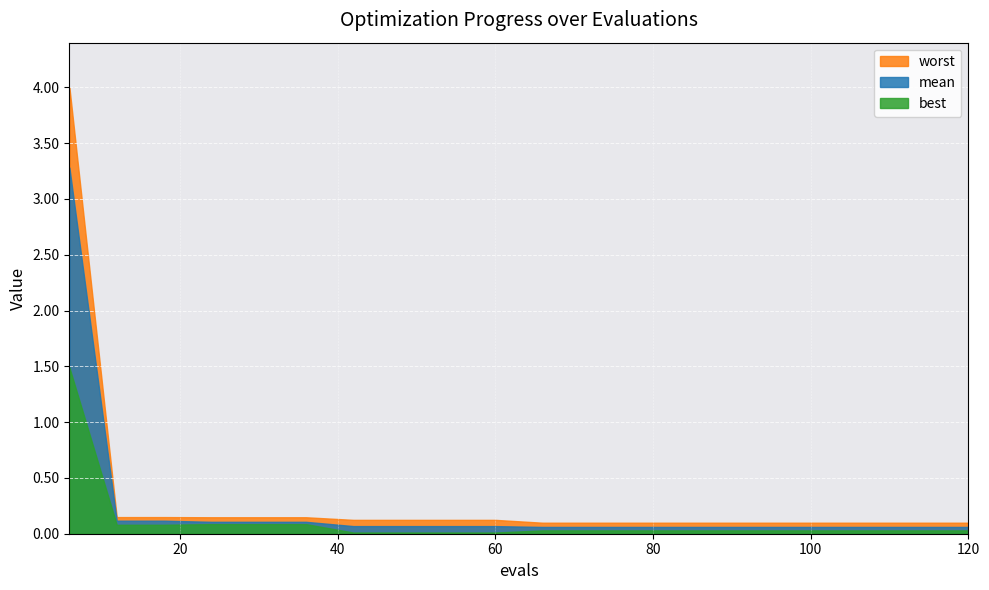

True or false: best and worst intersect in this chart.

False